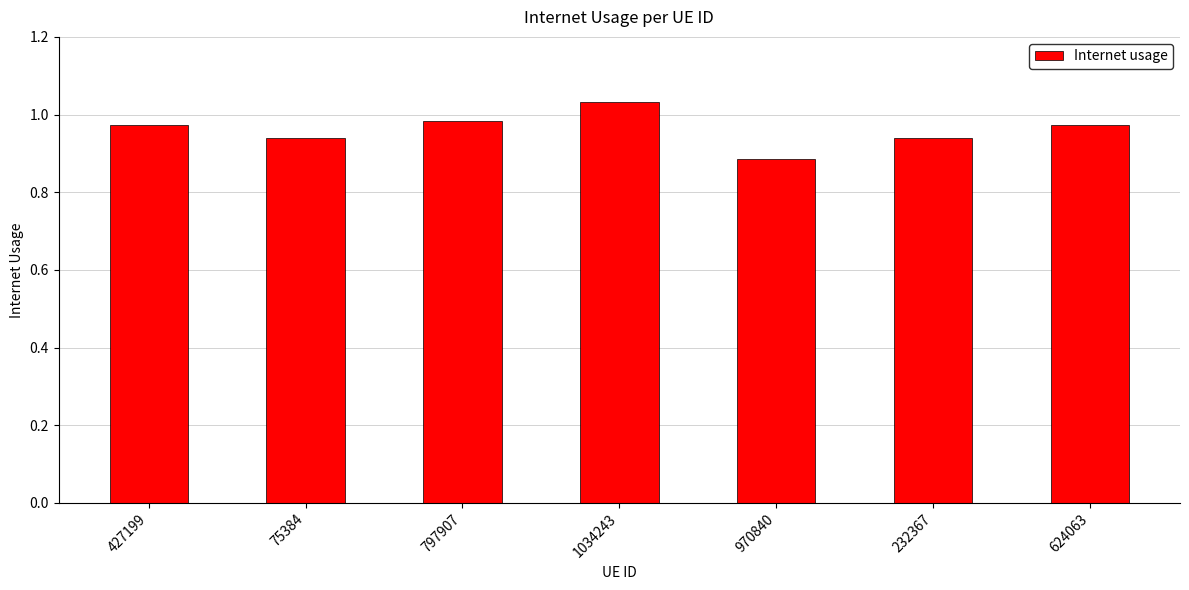

Which category has the lowest value across all series?

970840